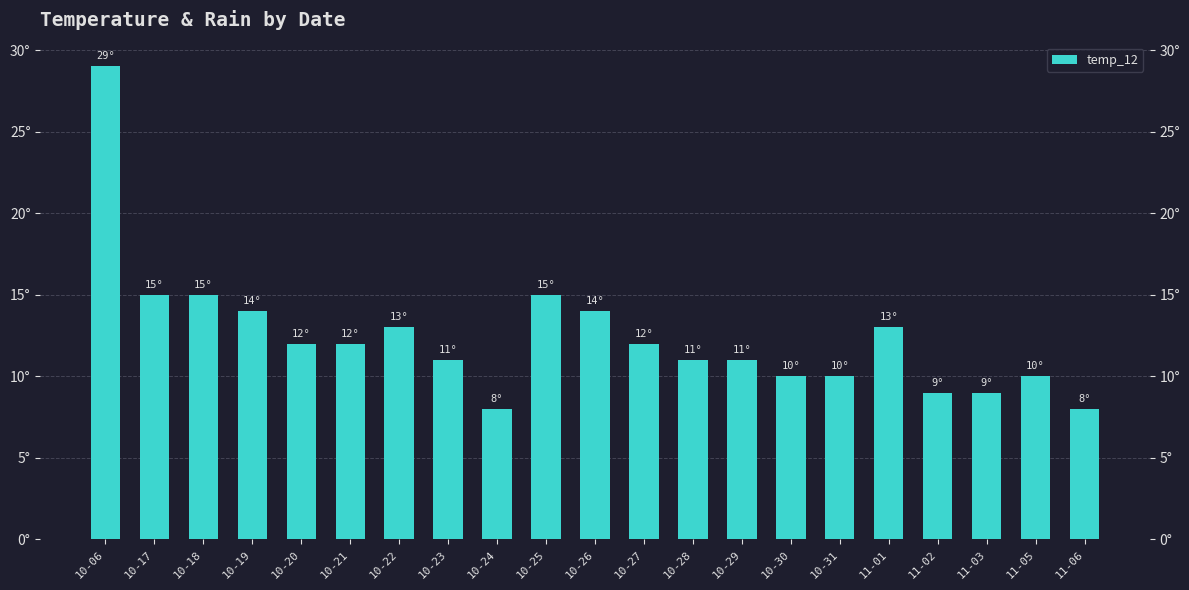

Approximately how many times larger is the value at 10-20 compared to 10-24?

1.5